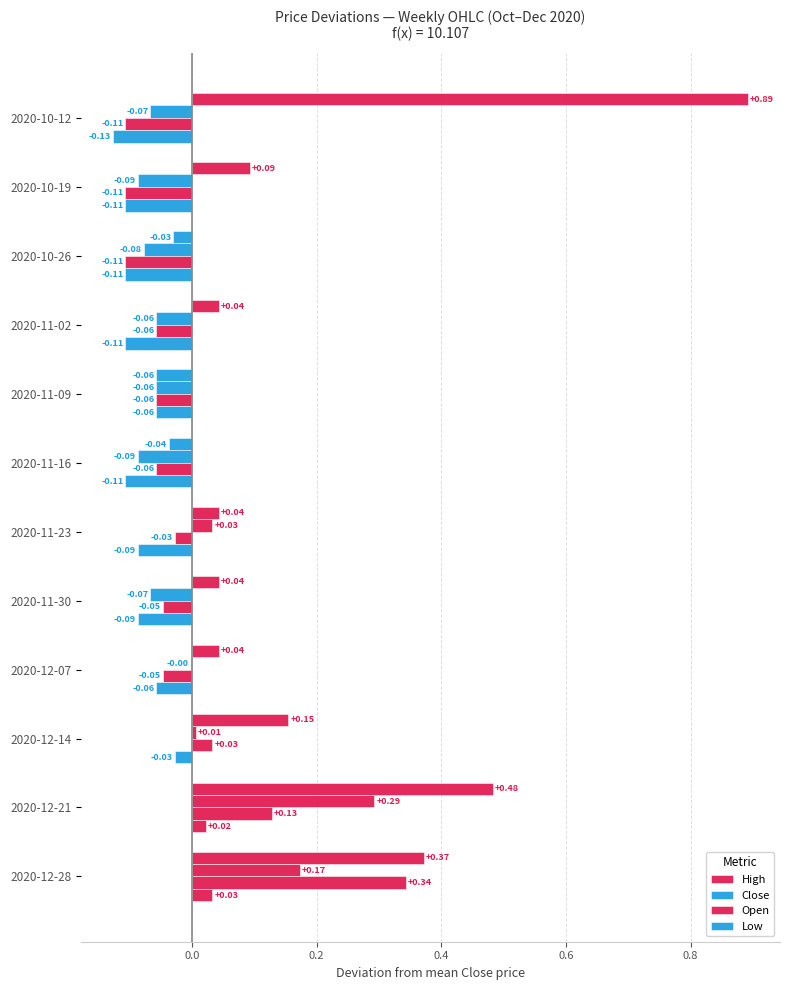

What is the minimum value for Low?

-0.1